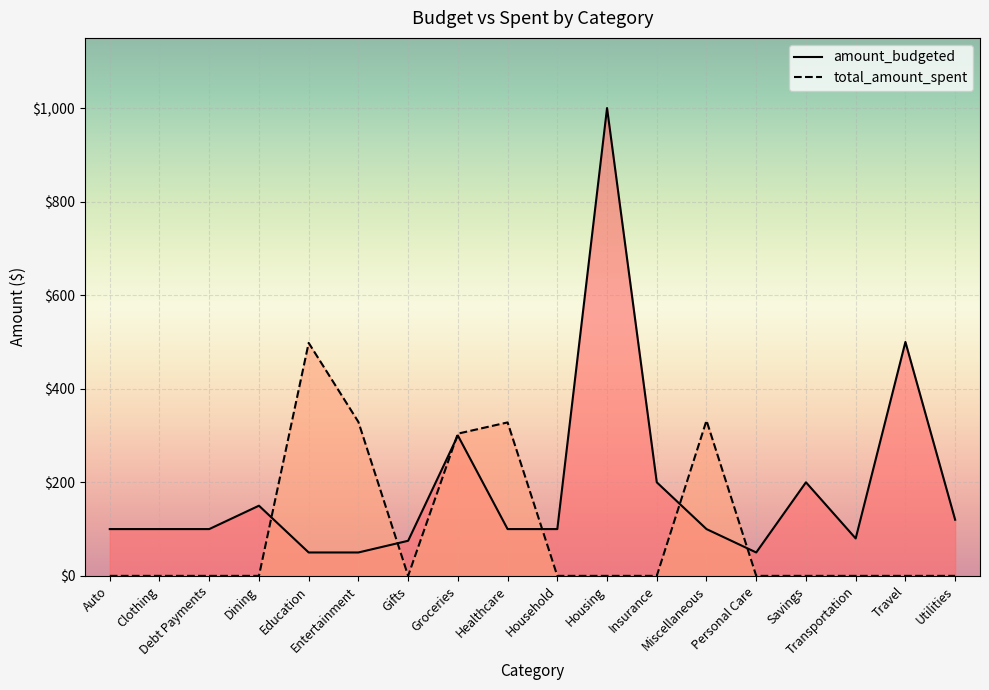

The amount_budgeted series shows 101 at Travel. True or false?

False